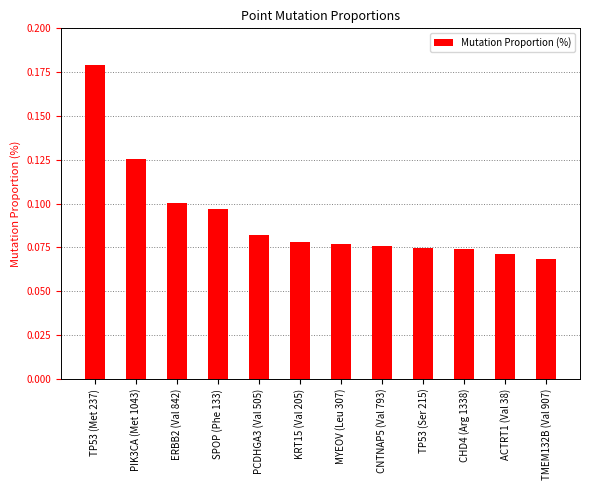

Which category has the highest value across all series?

TP53 (Met 237)